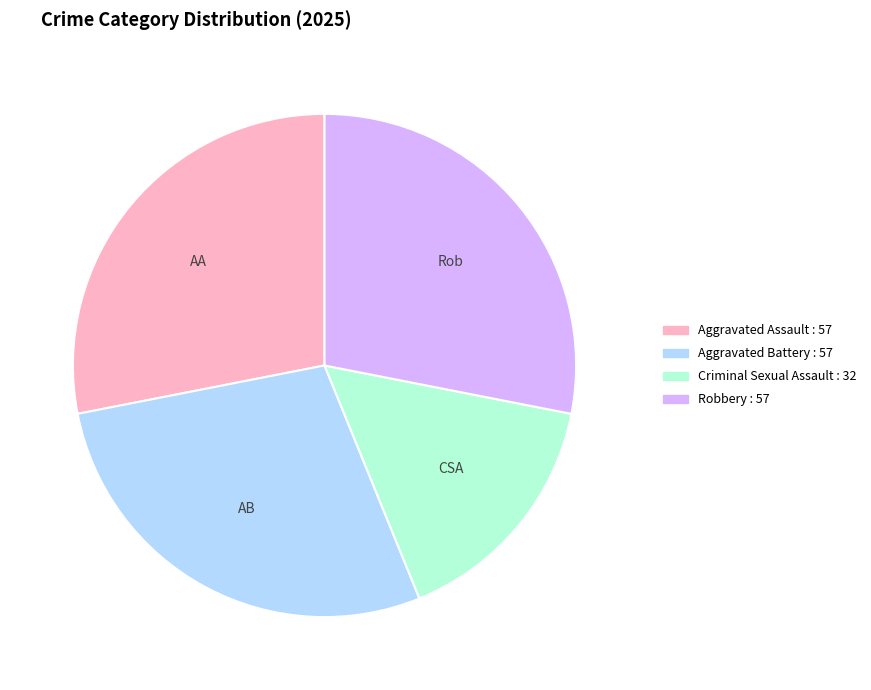

How many segments does this pie chart have?

4